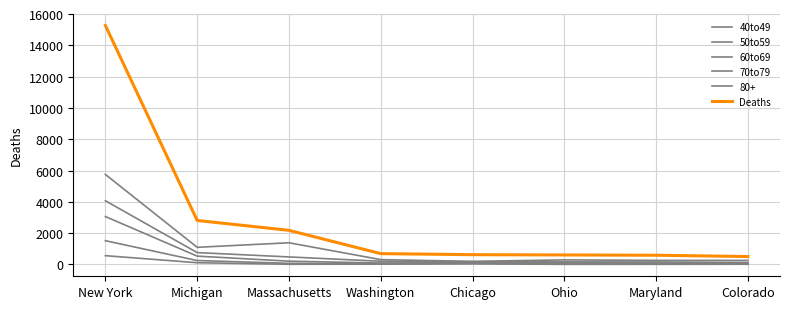

How many series are shown in this chart?

6